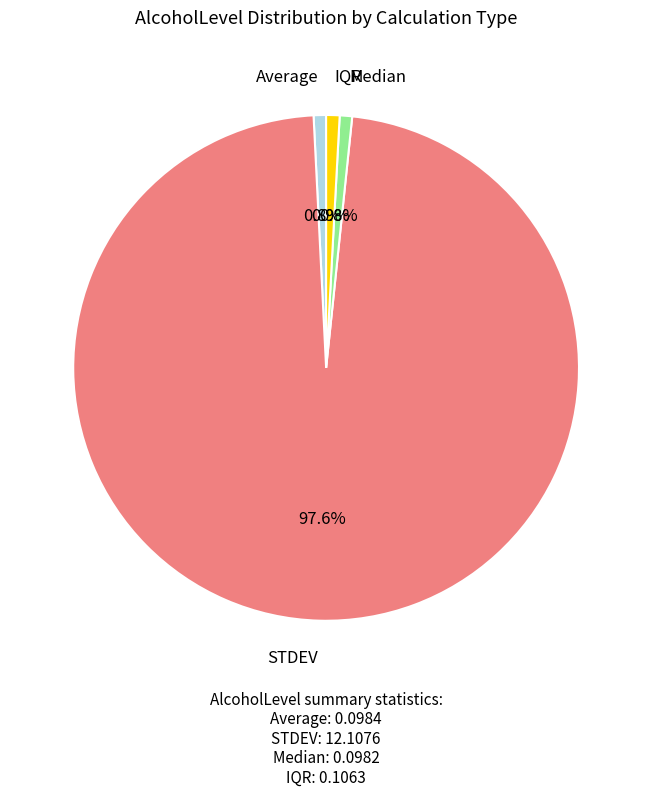

Does STDEV represent more than half of the total?

Yes